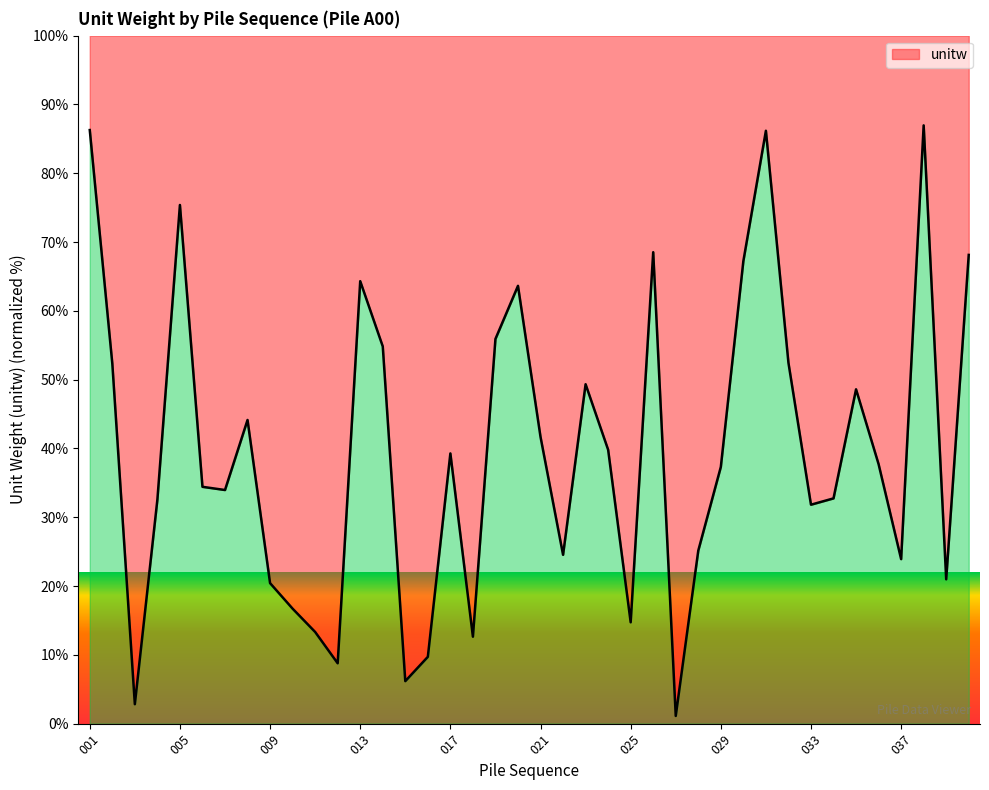

At which category does the data reach its first local peak?

005